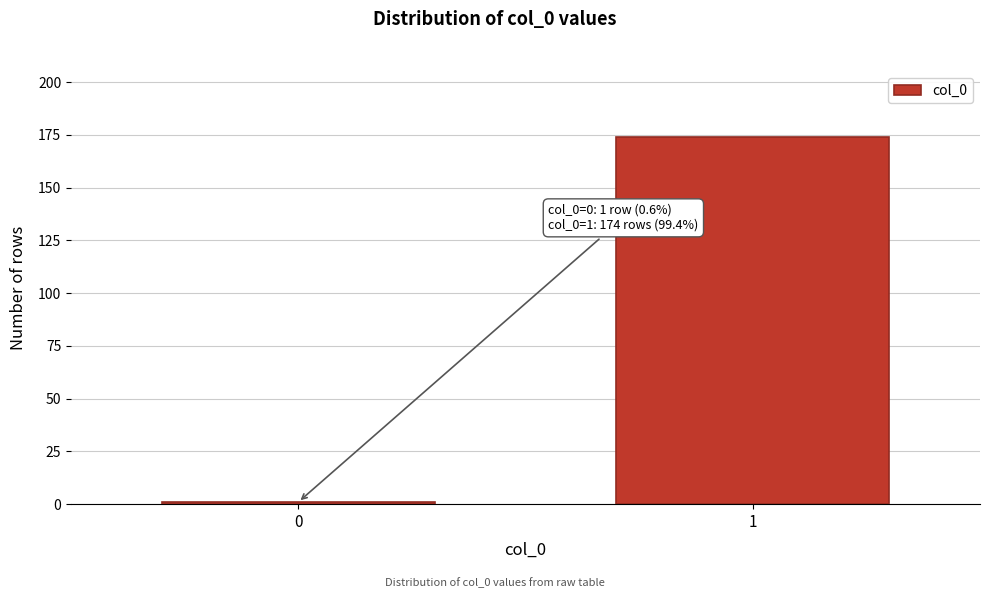

Reading left to right, transcribe all the data shown in this chart.

1	174